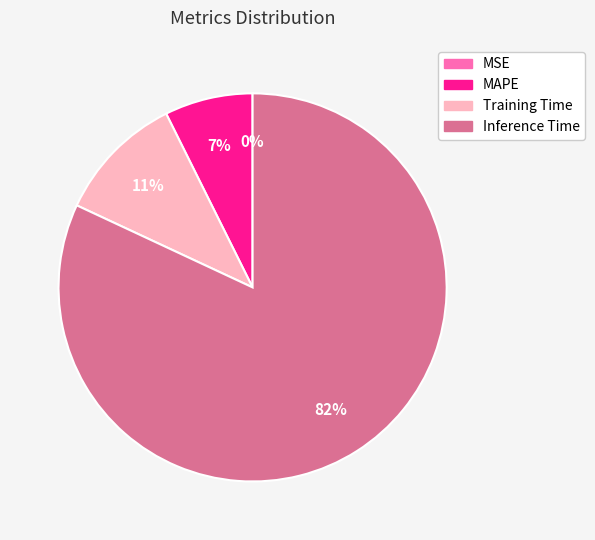

Is the sum of MAPE and Inference Time greater than half?

Yes